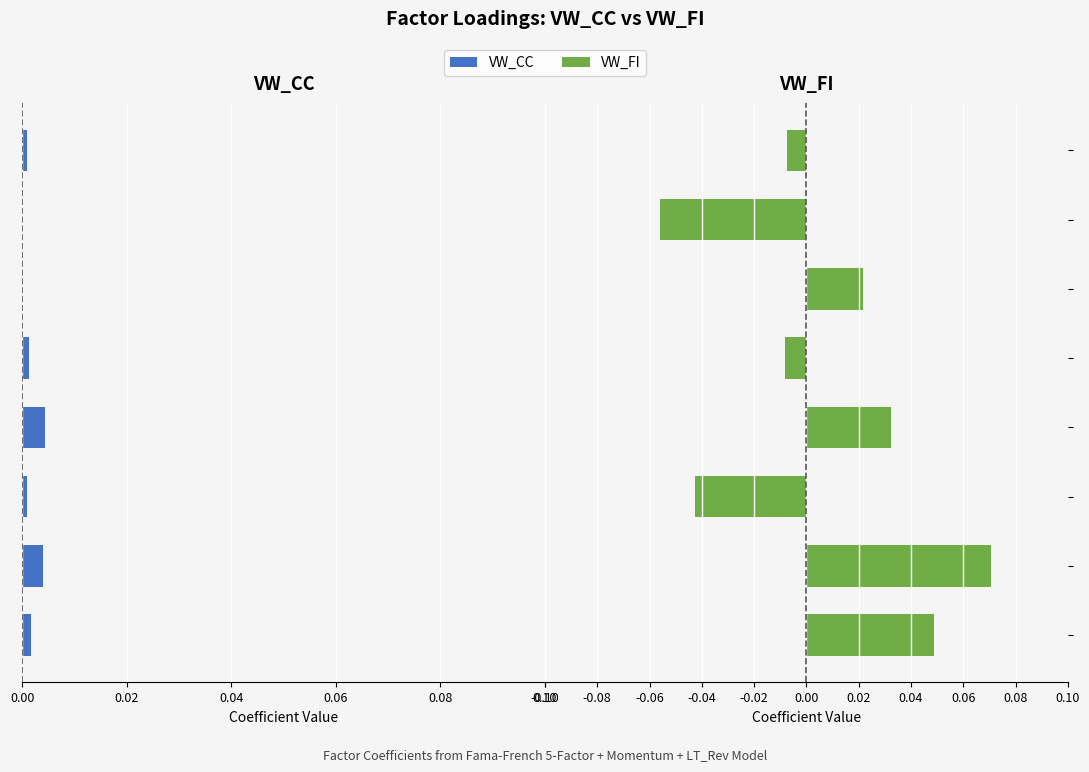

The value of VW_FI at 0.10 is 0.0. True or false?

False